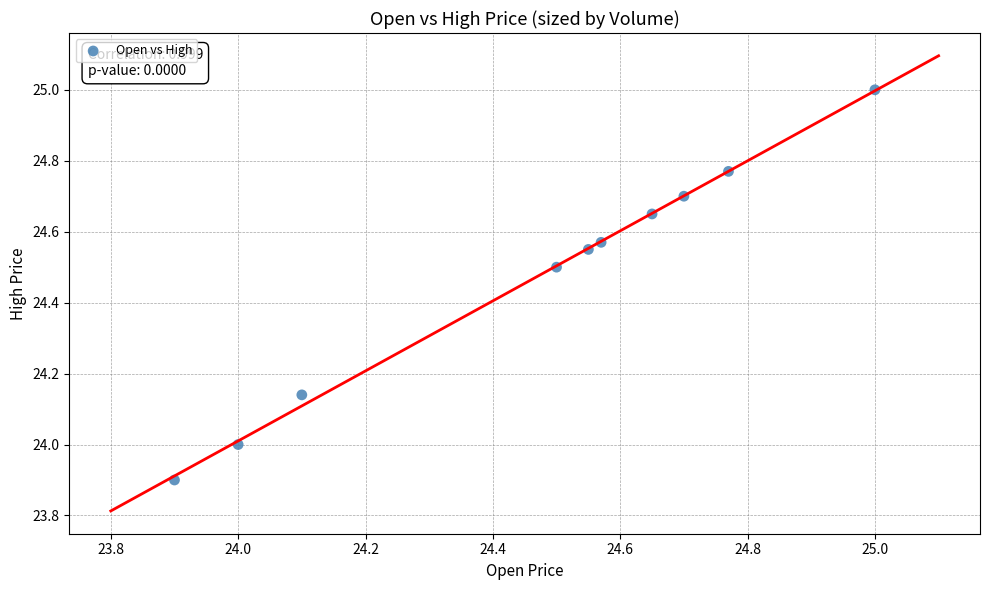

What is the range of Y values (max minus min)?

1.1